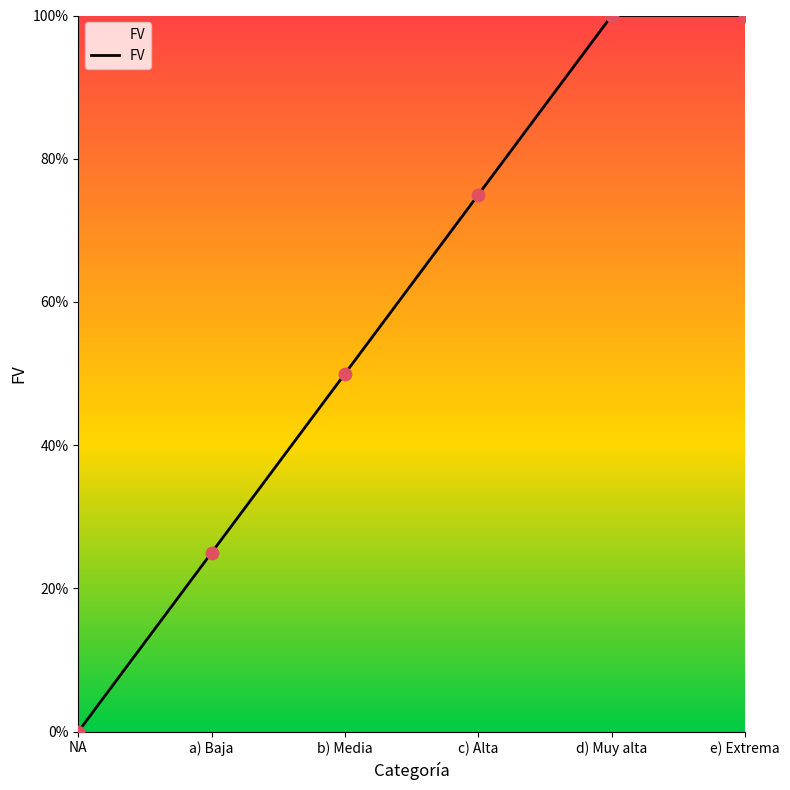

What is the change in value from NA to e) Extrema?

+1.0